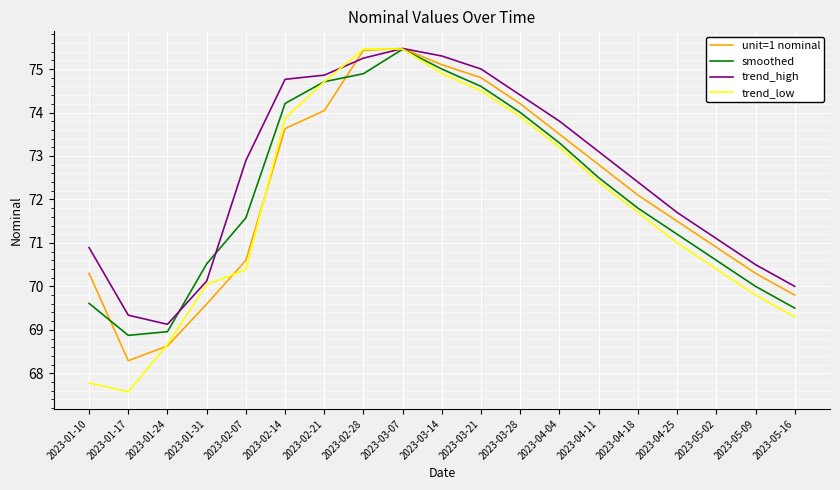

Rank the series at 2023-01-10 from lowest to highest value.

trend_low, smoothed, unit=1 nominal, trend_high